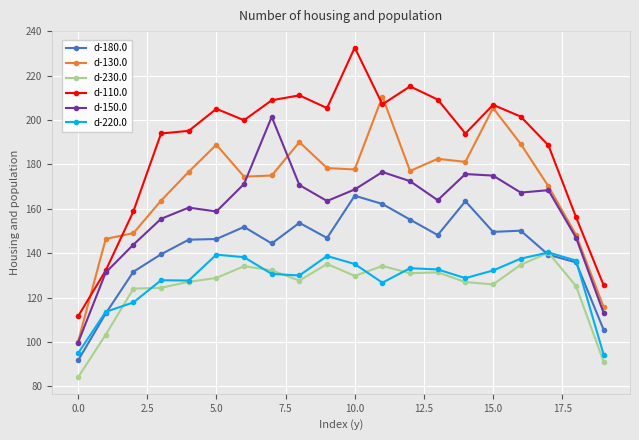

True or false: d-130.0 has more than 0 interior local peaks.

True